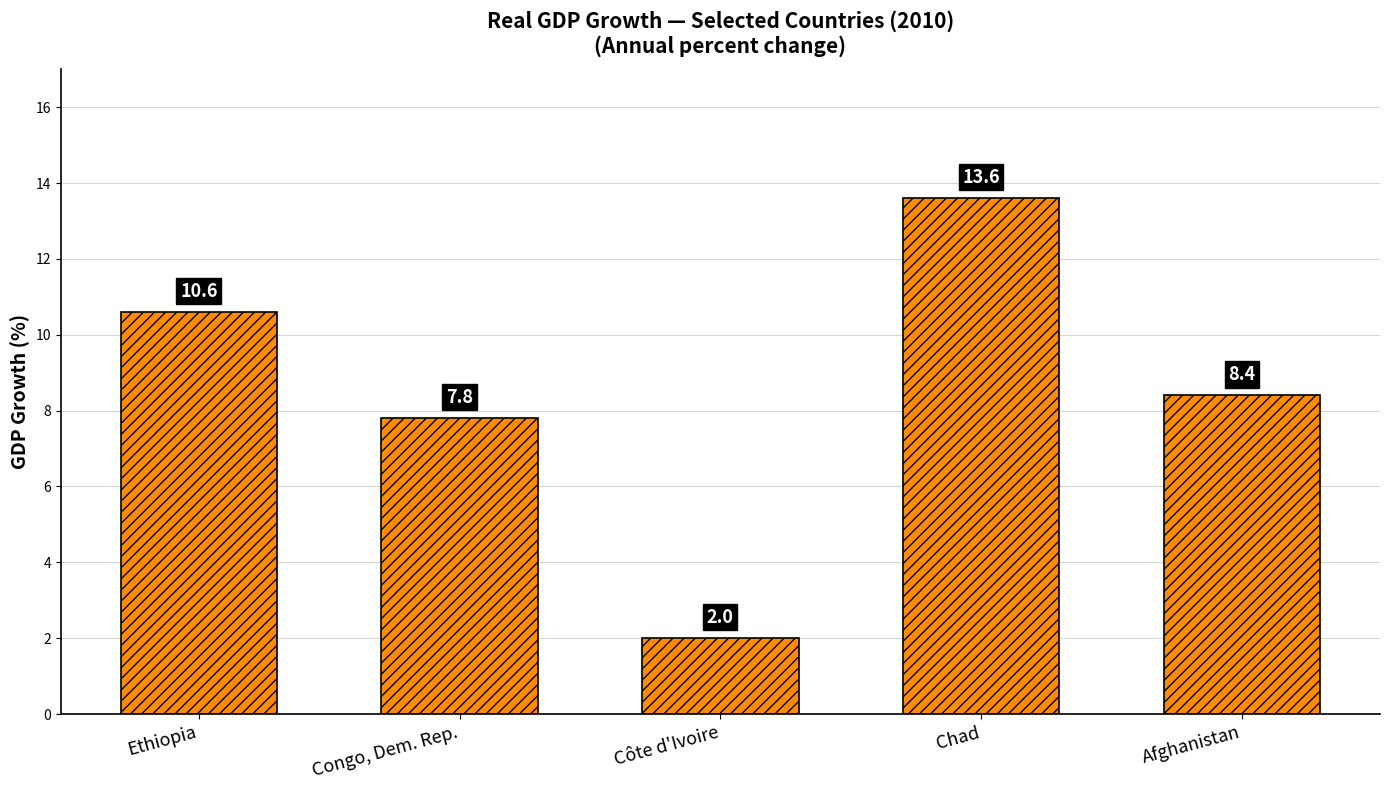

Which has a higher value, Chad or Ethiopia?

Chad